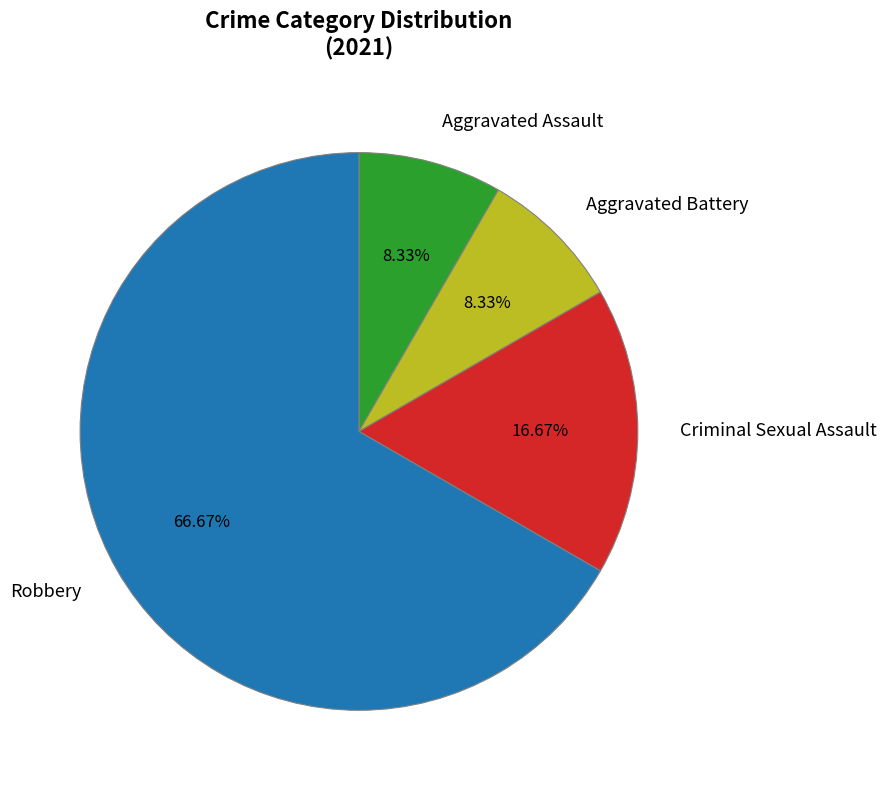

What is the total percentage of Aggravated Assault and Robbery?

75.0%